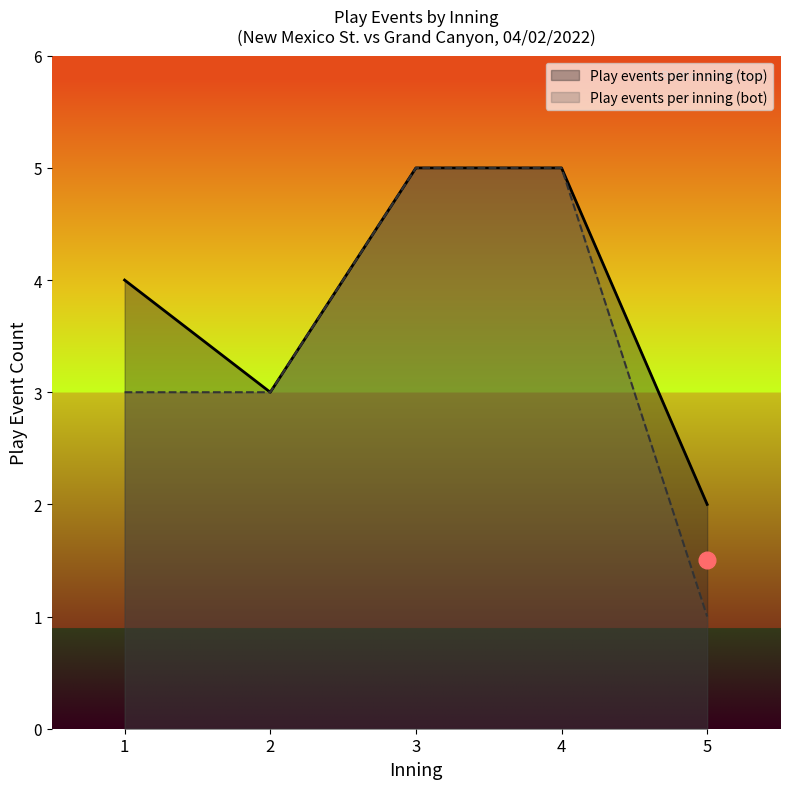

True or false: Play events per inning (top) has a value of 1 at 5.

True